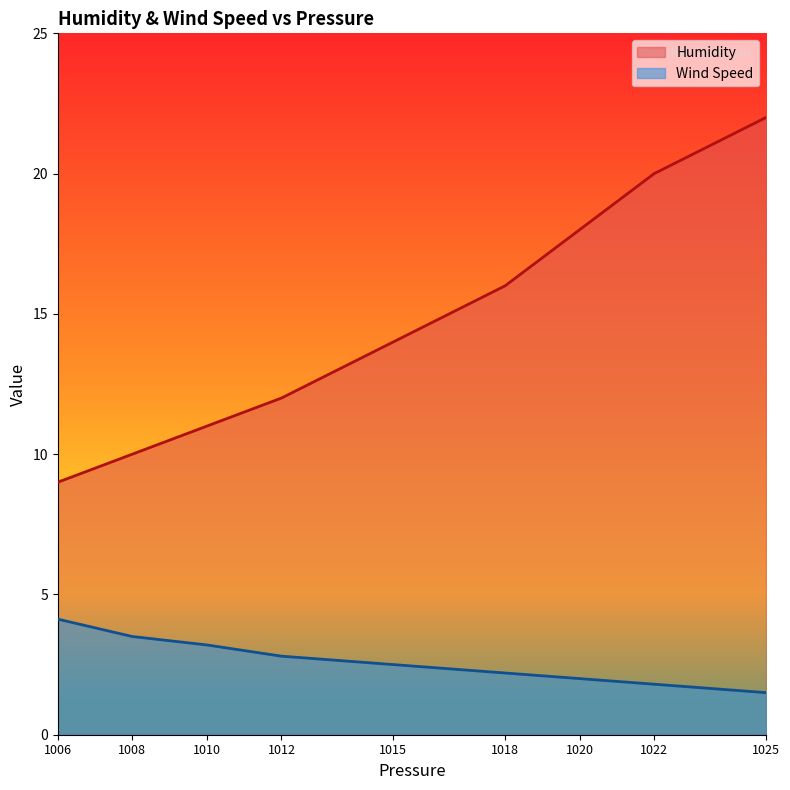

The Wind Speed series shows 3.5 at 1008. True or false?

True